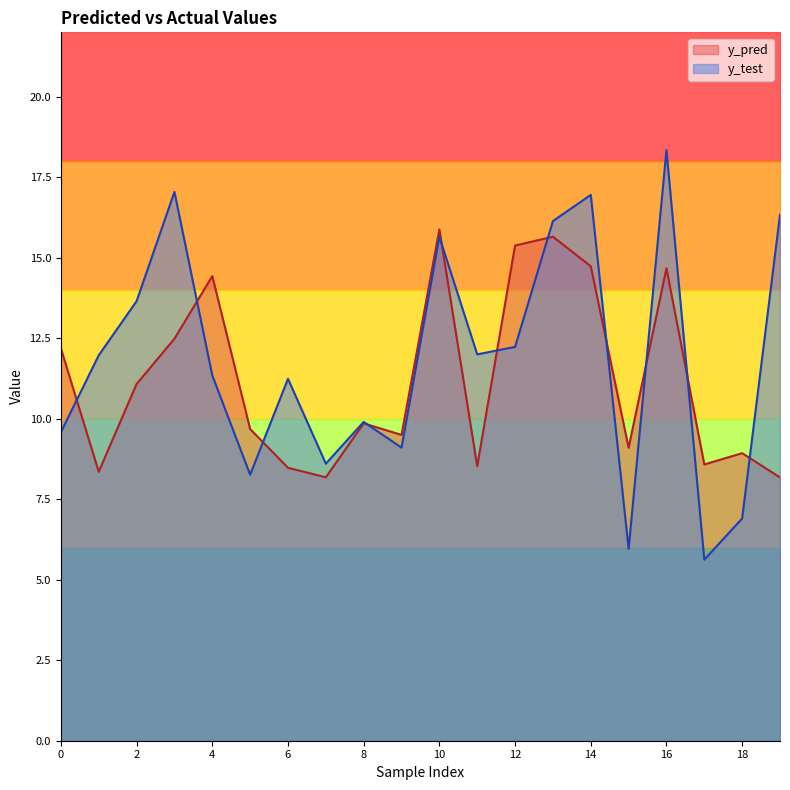

Reading left to right, list all the values displayed in this chart.

y_pred: 0=12.2	1=8.4	2=11.1	3=12.5	4=14.4	5=9.7	6=8.5	7=8.2	8=9.9	9=9.5	10=15.9	11=8.5	12=15.4	13=15.7	14=14.7	15=9.1	16=14.7	17=8.6	18=8.9	19=8.2
y_test: 0=9.6	1=12.0	2=13.7	3=17.0	4=11.3	5=8.3	6=11.2	7=8.6	8=9.9	9=9.1	10=15.6	11=12.0	12=12.2	13=16.1	14=17.0	15=6.0	16=18.3	17=5.6	18=6.9	19=16.3